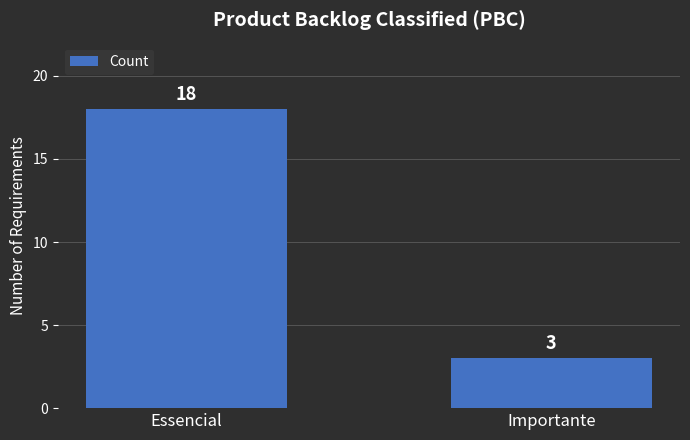

What value does the data have at Importante?

3